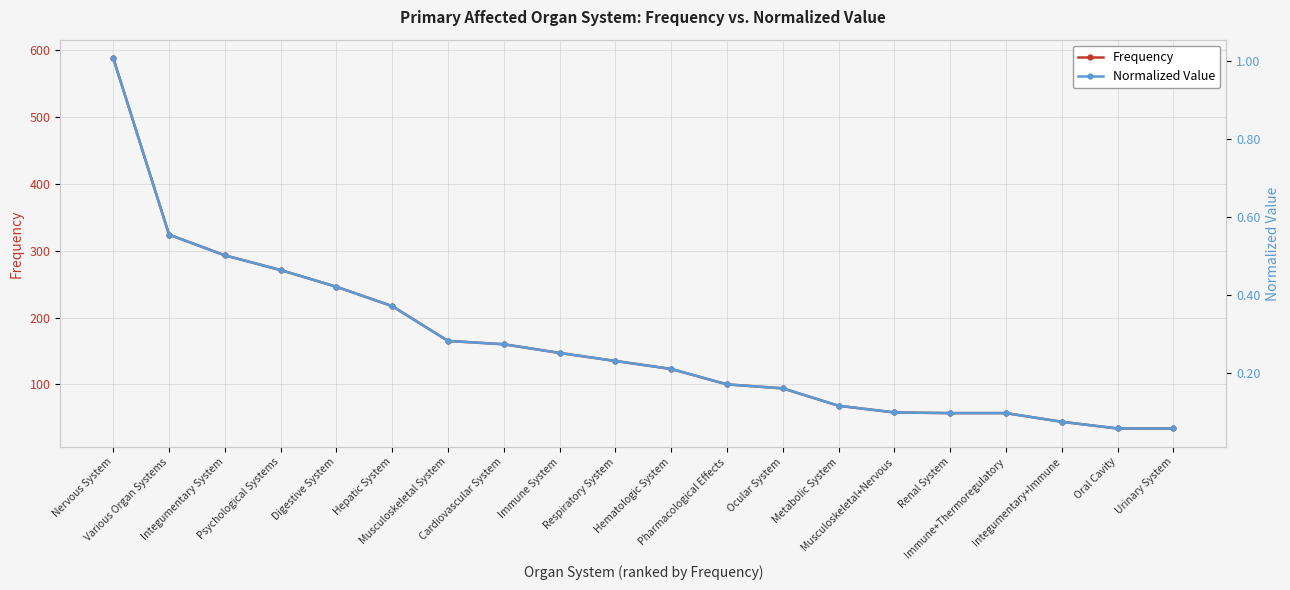

Between Oral Cavity and Integumentary+Immune, which is larger?

Integumentary+Immune